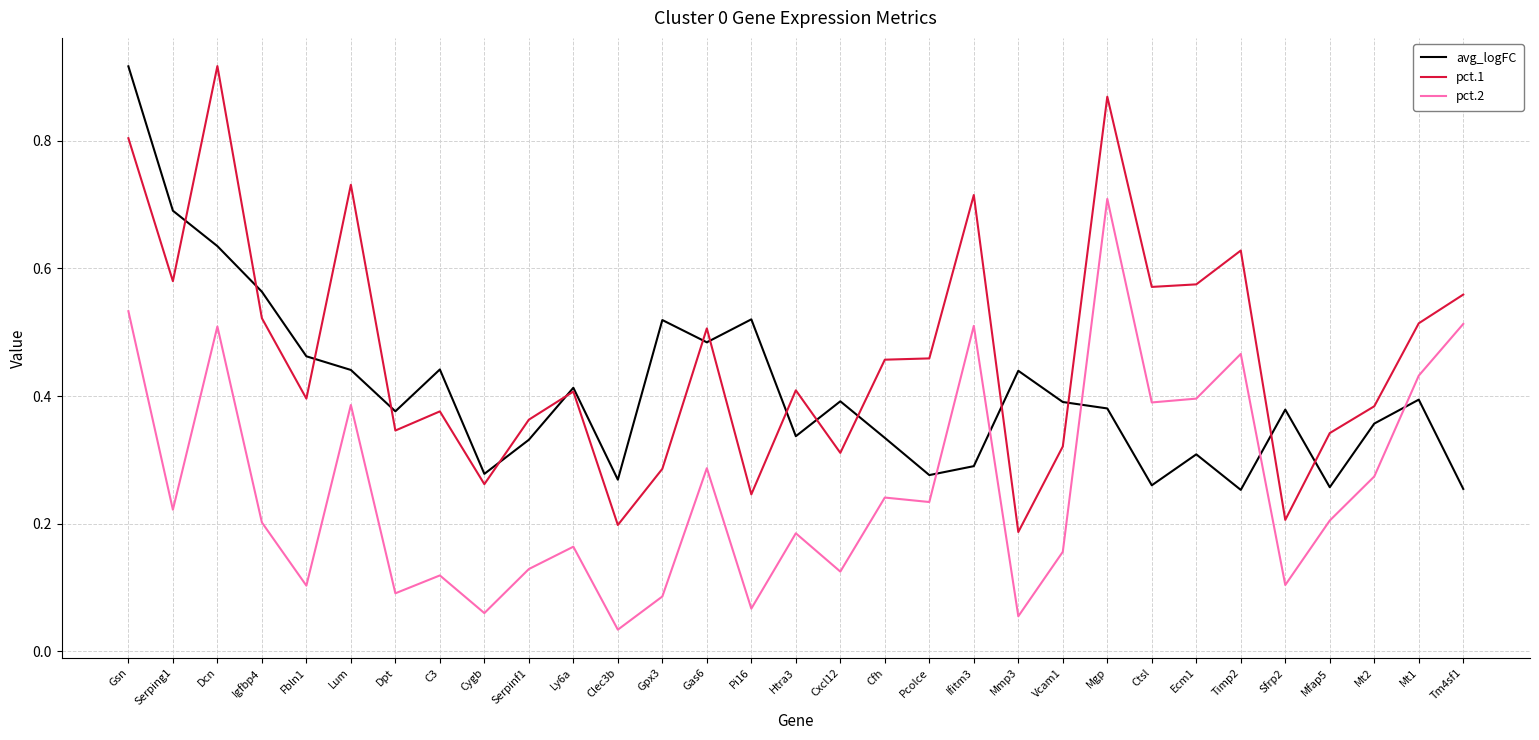

The value of pct.1 at Tm4sf1 is 0.9. True or false?

False